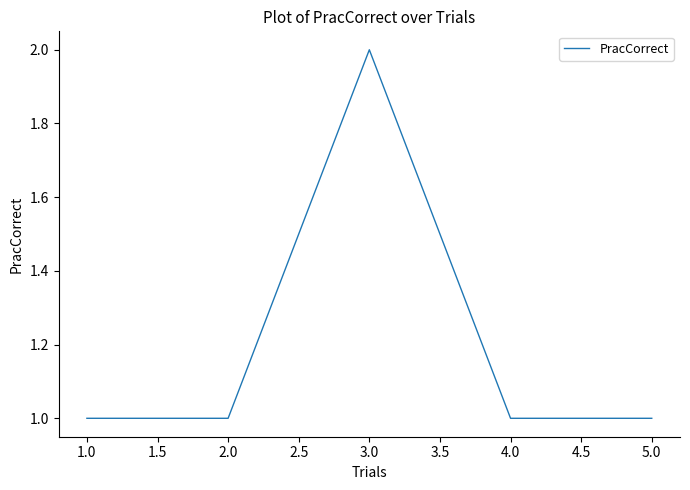

What is the maximum value shown in the chart?

2